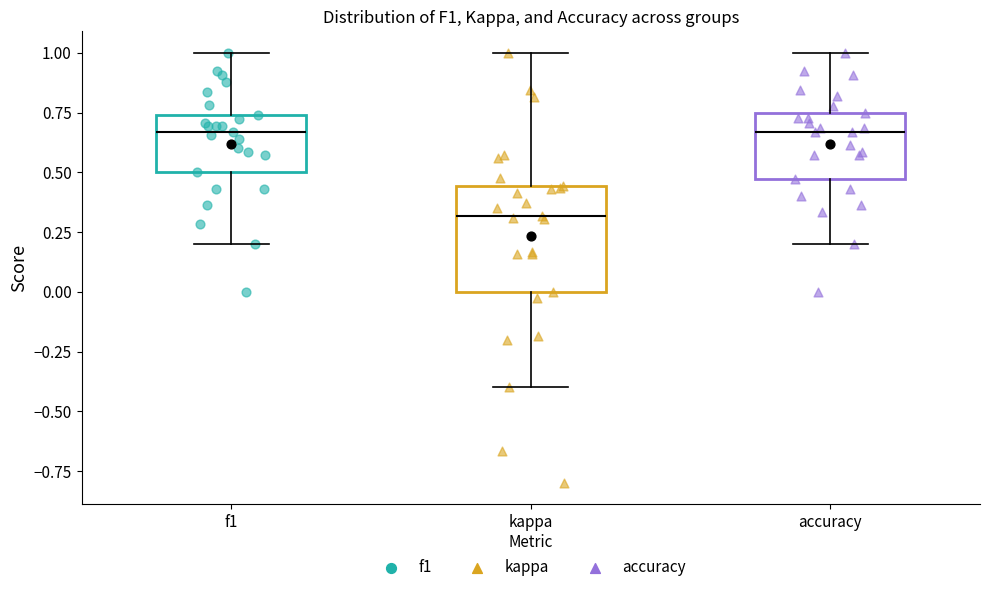

Reading left to right, read every box against the y-axis: the position of its median line, the range the box covers, and the ends of its whiskers. The values are not printed on the chart, so give them approximately, as read against the axis.

f1: median 0.65, box 0.50 to 0.75, whiskers 0.20 to 1.00
kappa: median 0.30, box 0.00 to 0.45, whiskers -0.40 to 1.00
accuracy: median 0.65, box 0.45 to 0.75, whiskers 0.20 to 1.00